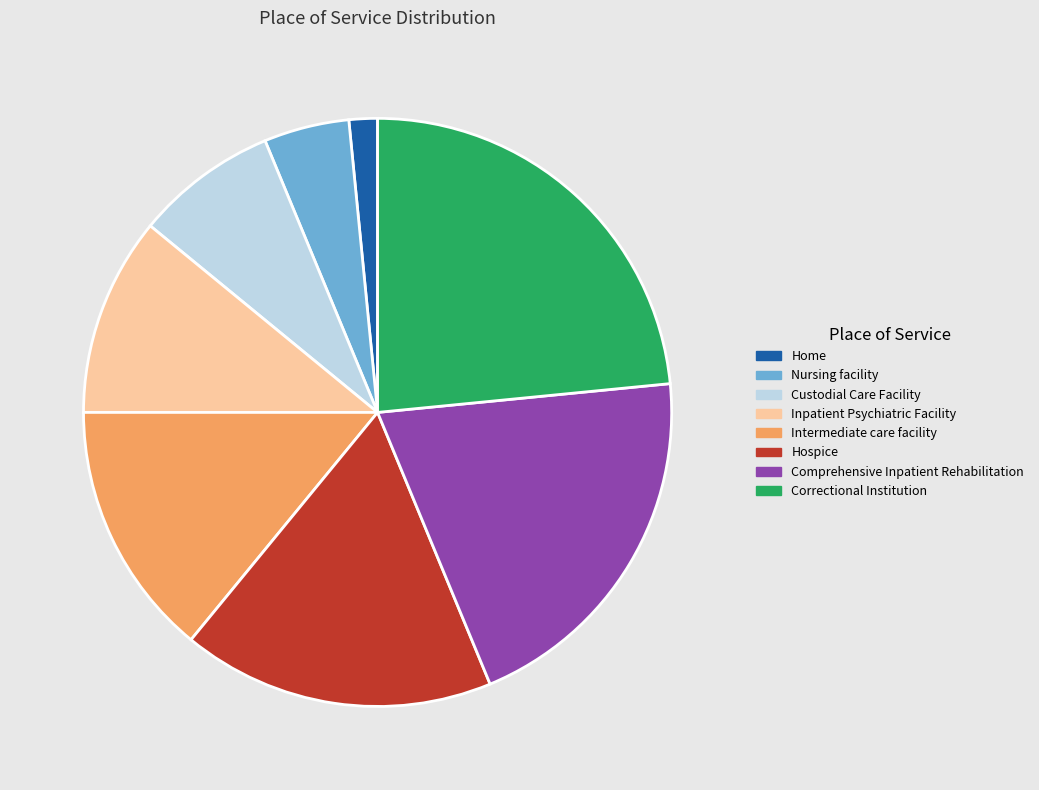

How many slices are in this pie chart?

8